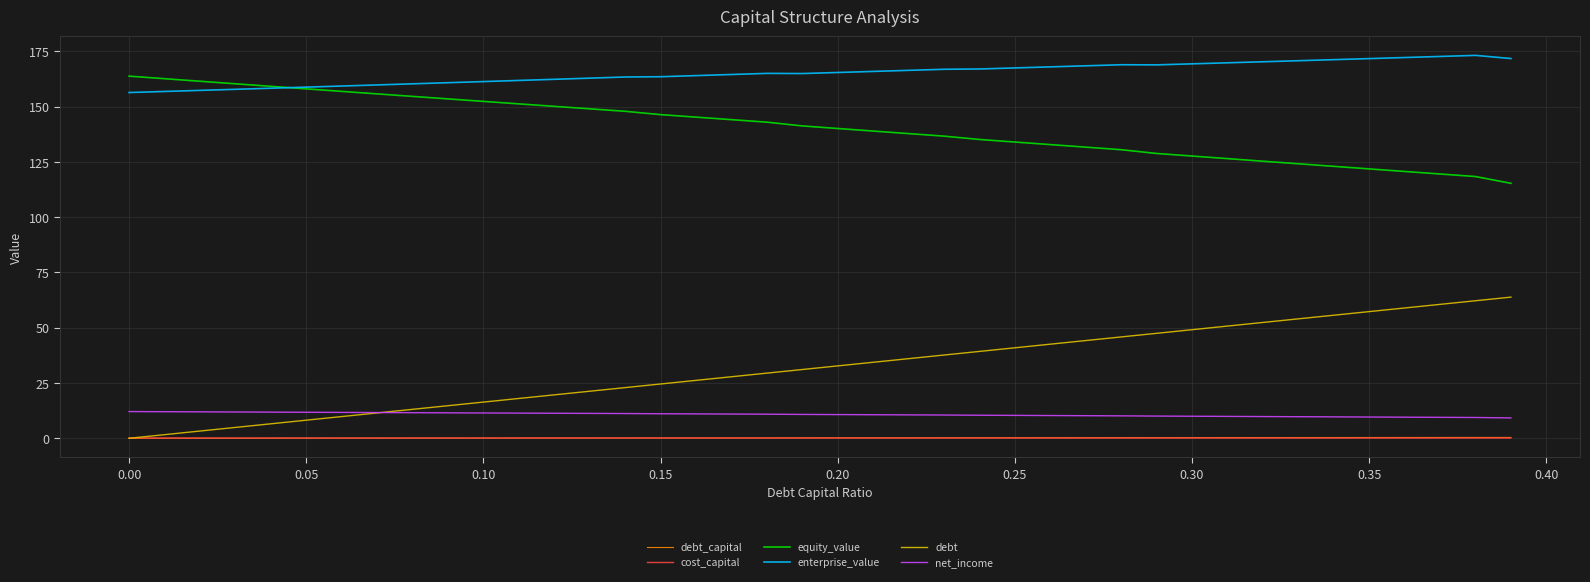

True or false: enterprise_value has more than 0 interior local peaks.

True